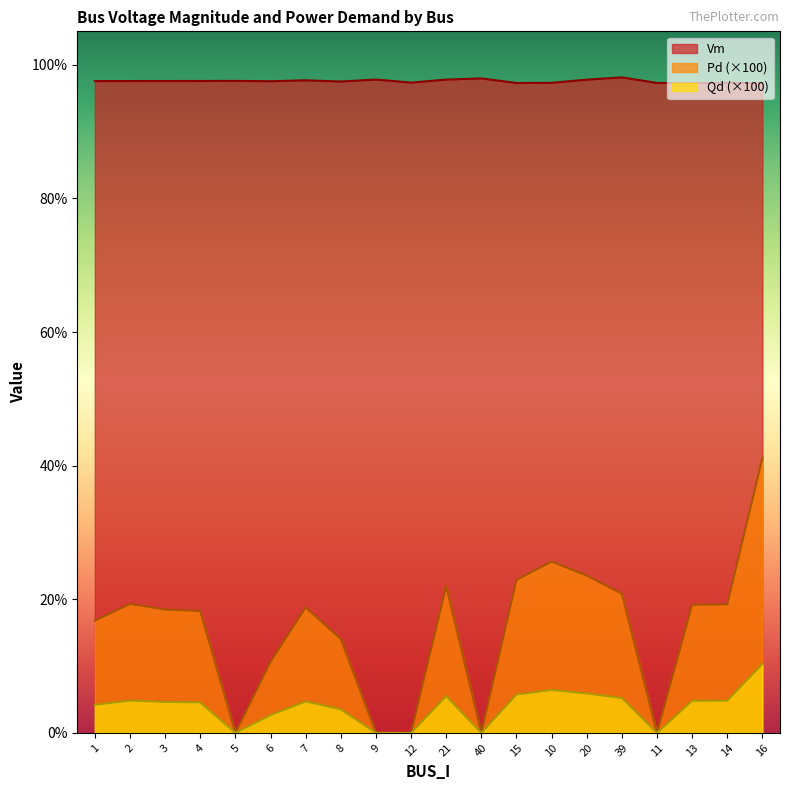

Which series changed the most between 4 and 6?

Pd (×100)